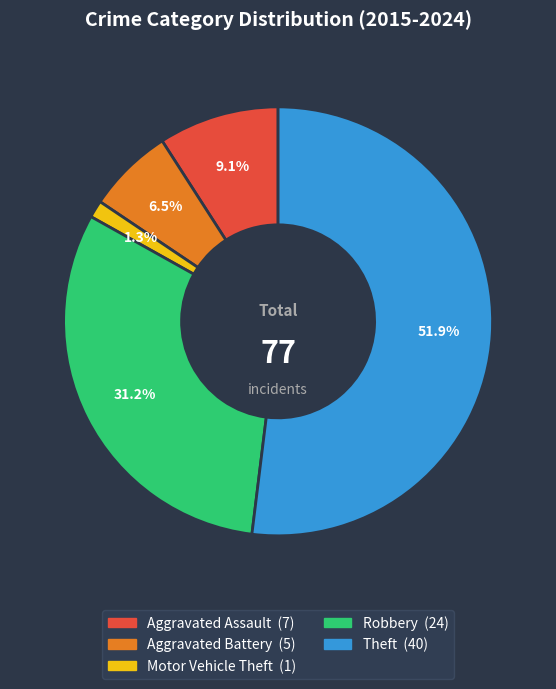

Combined, what portion of the pie is Robbery and Theft?

83.1%